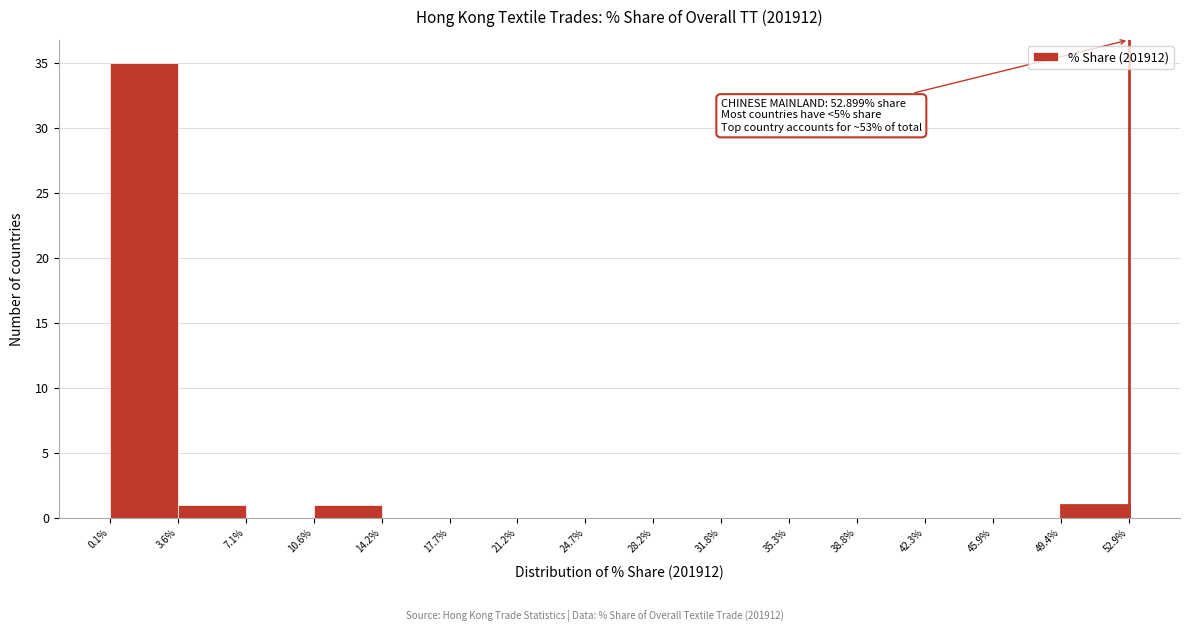

Over which range of the x-axis is the bar tallest?

0.1% to 3.6%